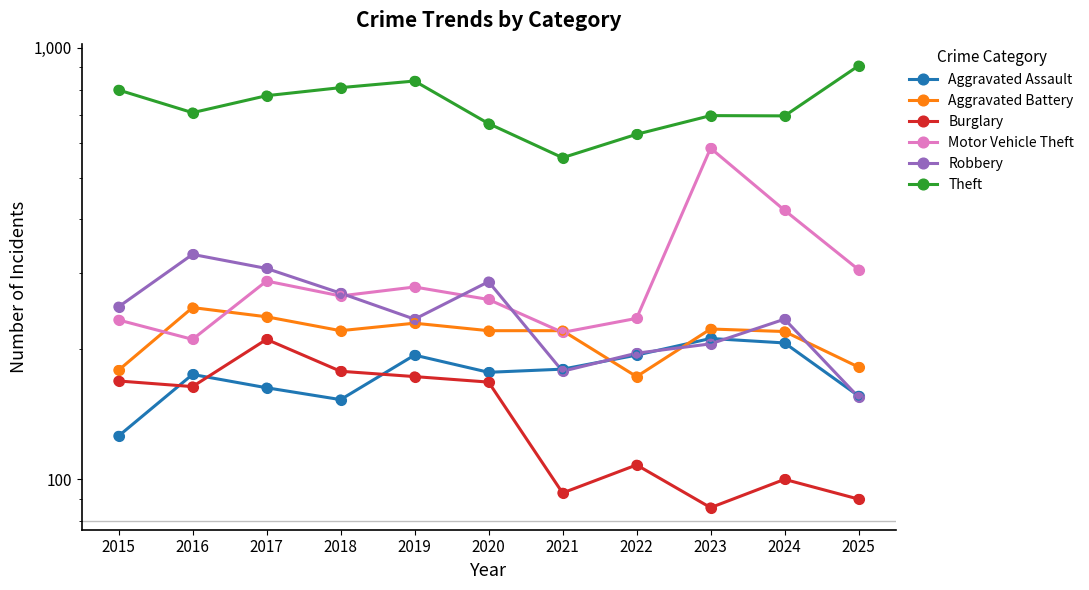

Which series has the widest spread of Y values?

Motor Vehicle Theft